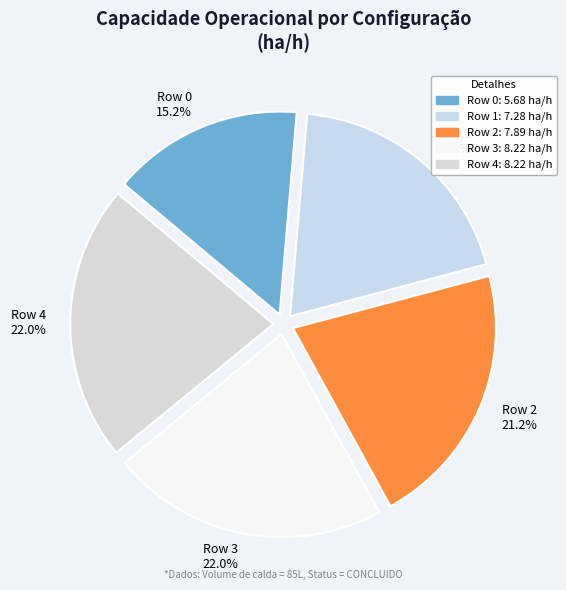

Count the number of slices in the pie.

5